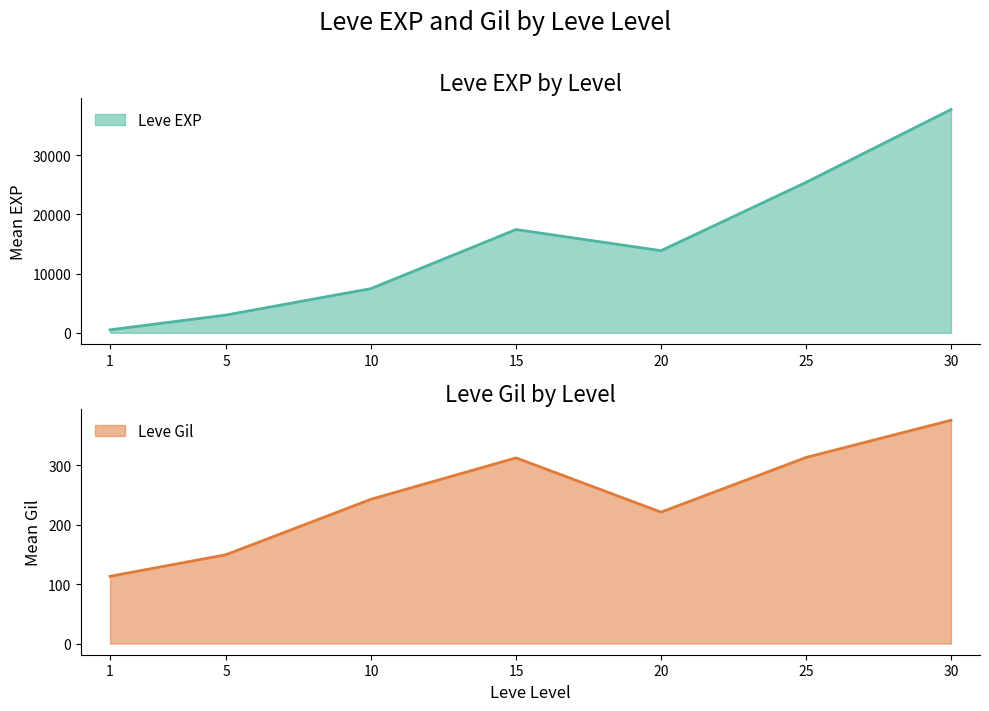

How many times do Leve EXP and Leve Gil cross each other?

2